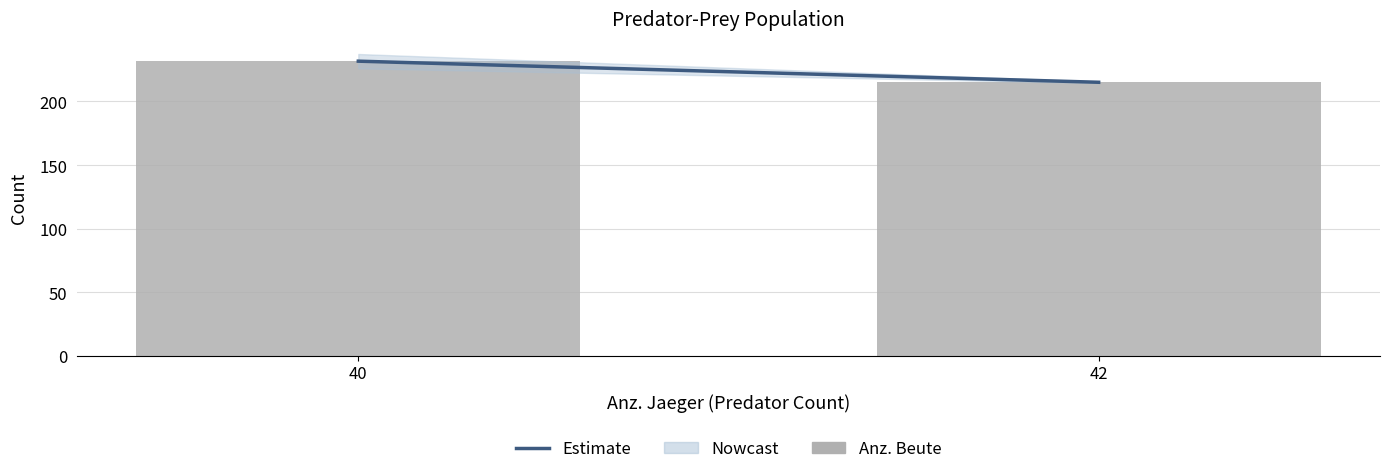

What is the smallest value displayed?

215.1